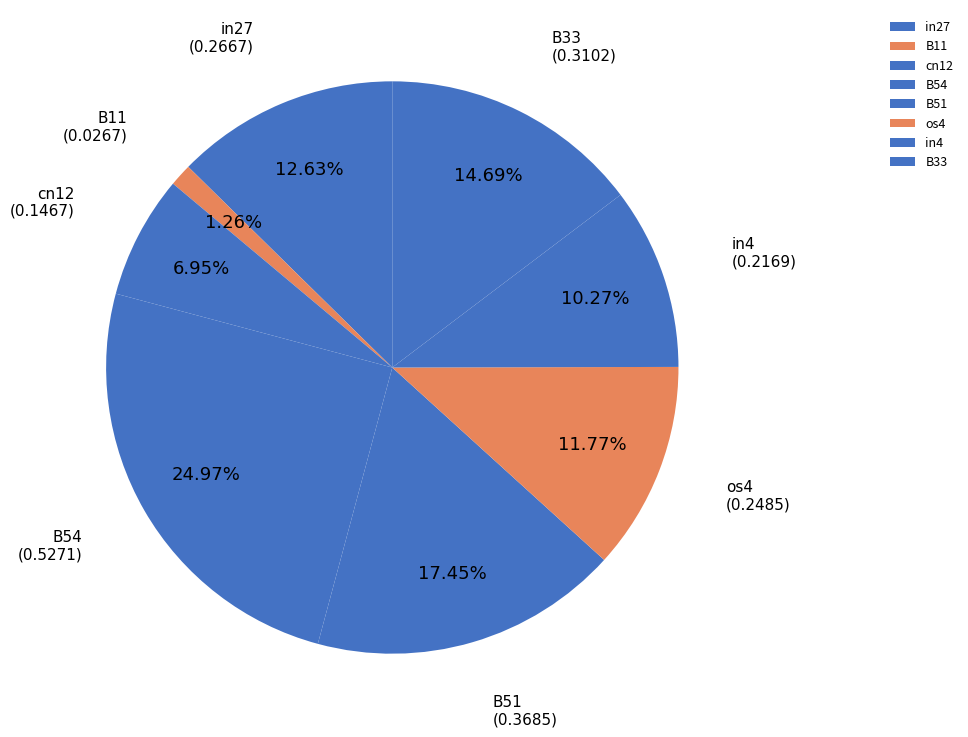

Rank the categories by value from highest to lowest.

B54, B51, B33, in27, os4, in4, cn12, B11